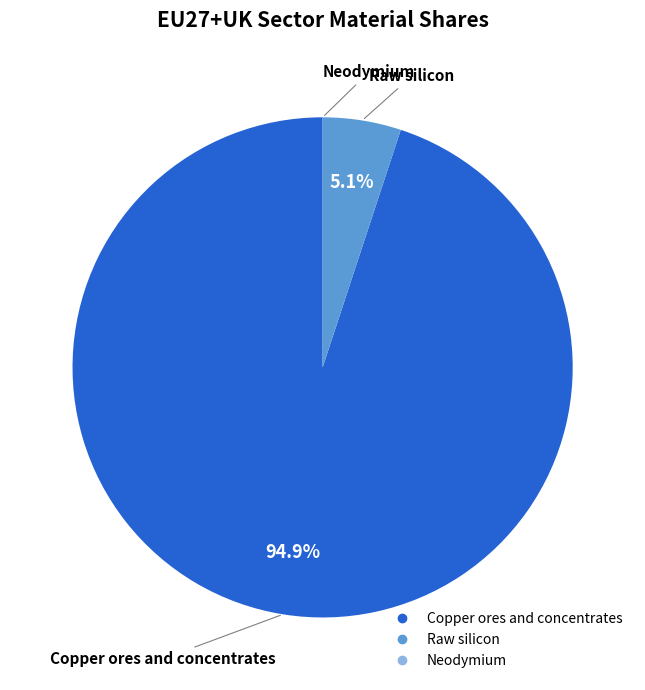

Does any single category account for the majority?

Yes